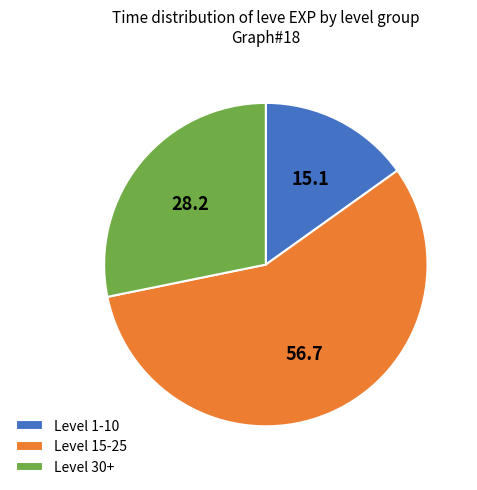

Which category has the biggest portion of the pie?

Level 15-25